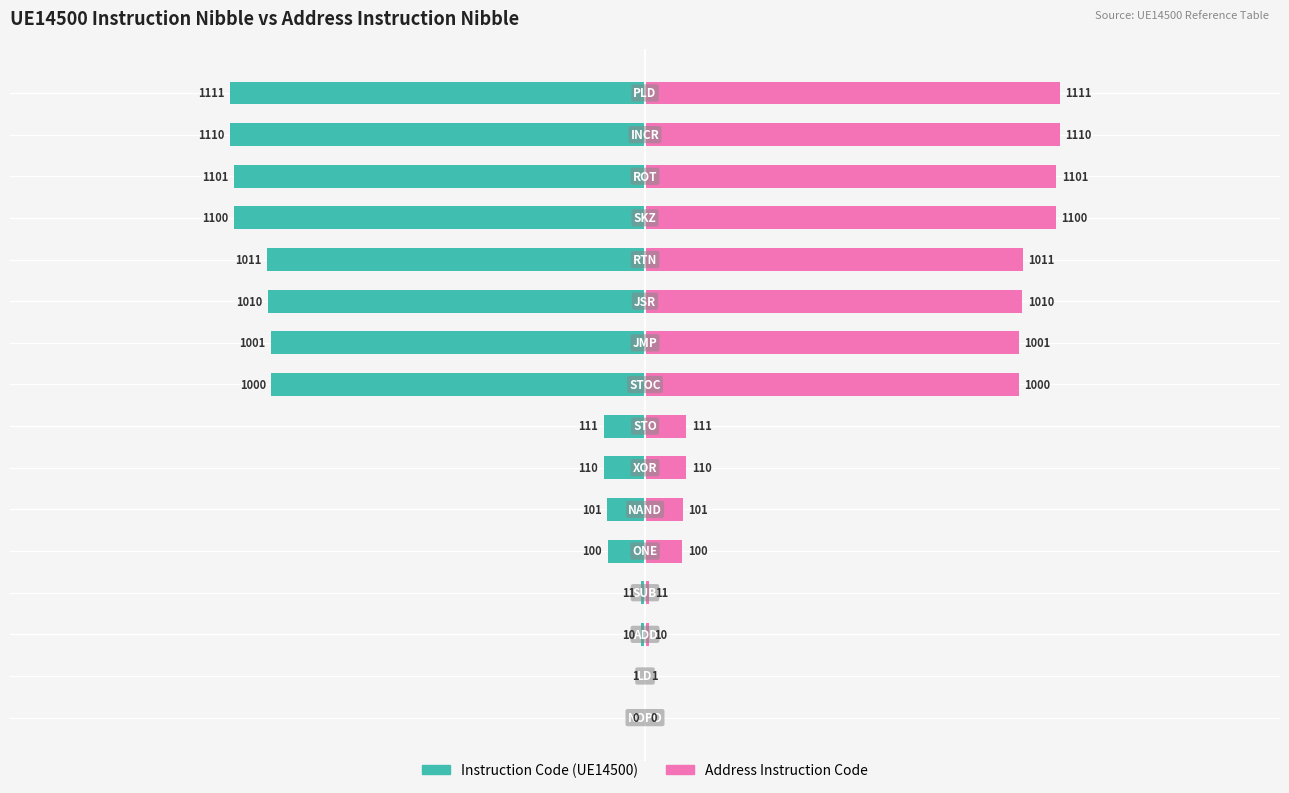

Rank the series at 13 from highest to lowest value.

Address Instruction Code, Instruction Code (UE14500)